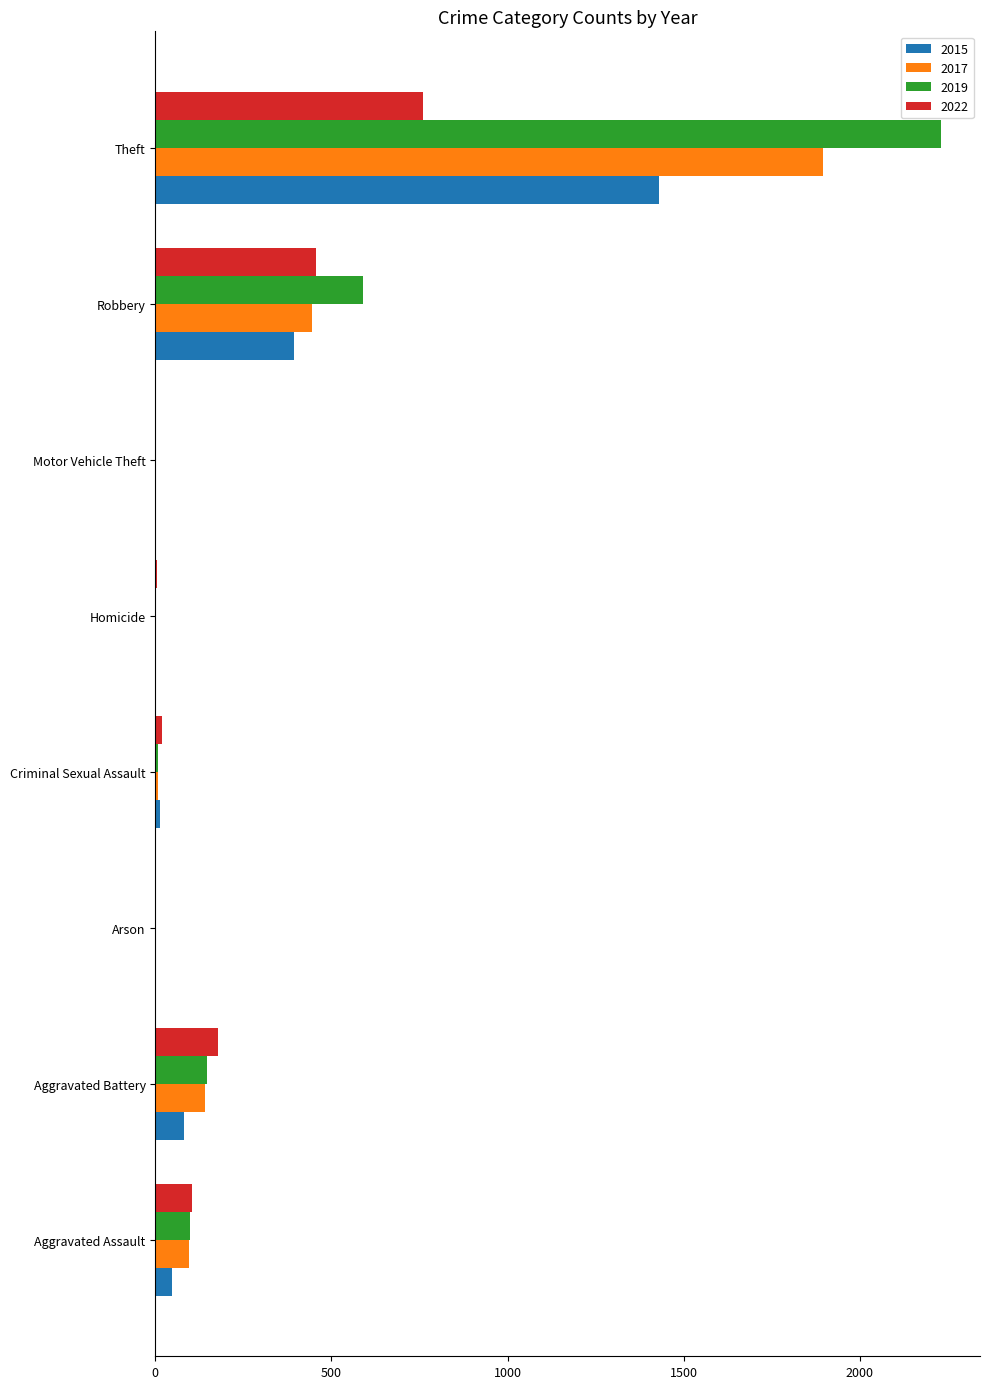

Is it true that 2017 equals 142 at Aggravated Battery?

True